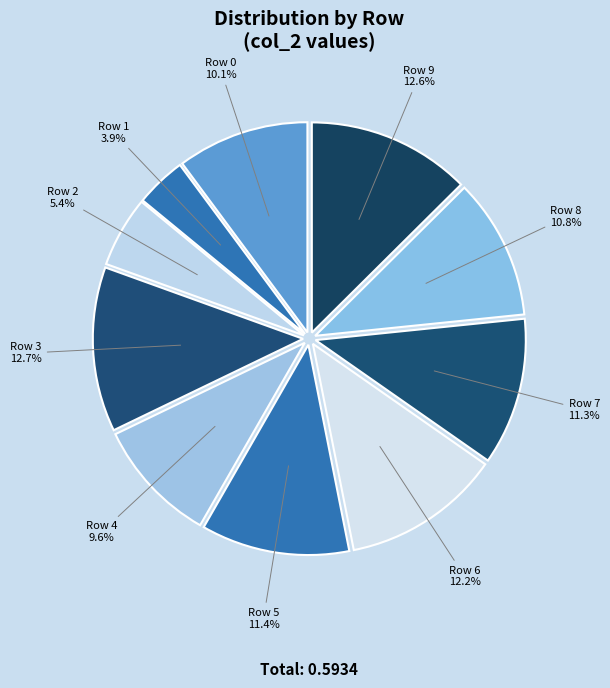

Is it true that Row 8 is 19% of the pie?

False